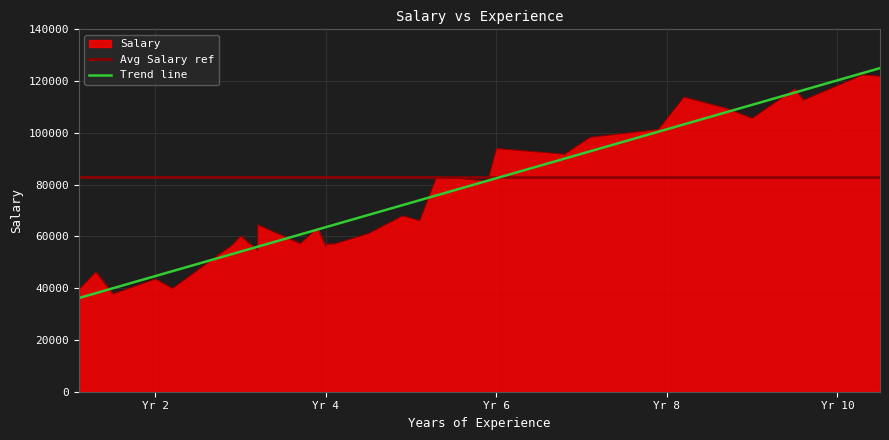

Reading right to left, transcribe all the data shown in this chart.

121872	122391	112635	116969	105582	109431	113812	101302	98273	91738	93940	81363	83088	66029	67938	61111	57081	56957	55794	63218	57189	64445	54445	60150	56642	39891	43525	37731	46205	39343